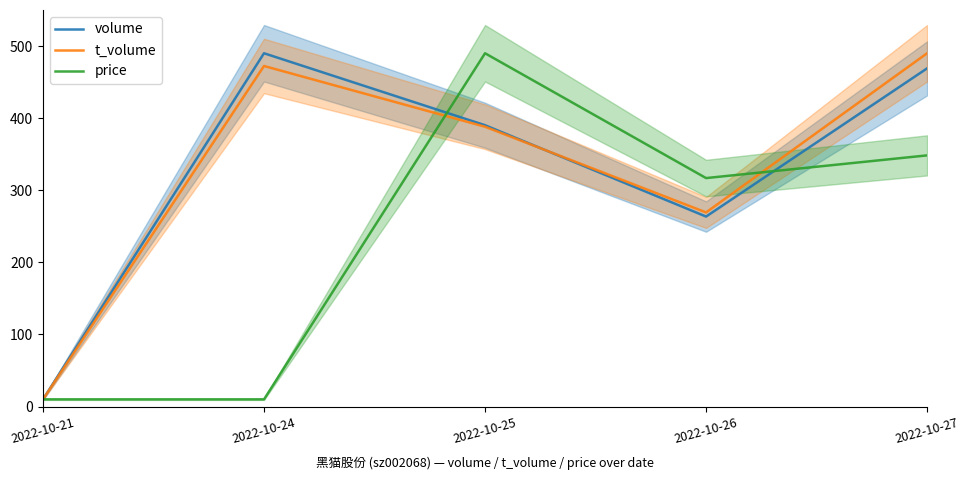

What is the average value of the t_volume series?

325.9